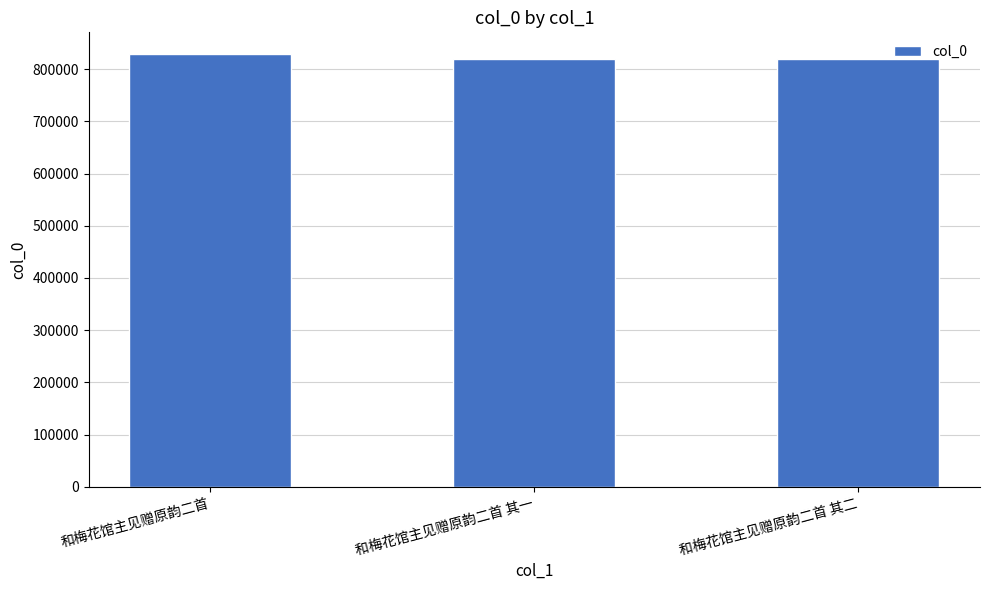

What is the maximum value shown in the chart?

829055